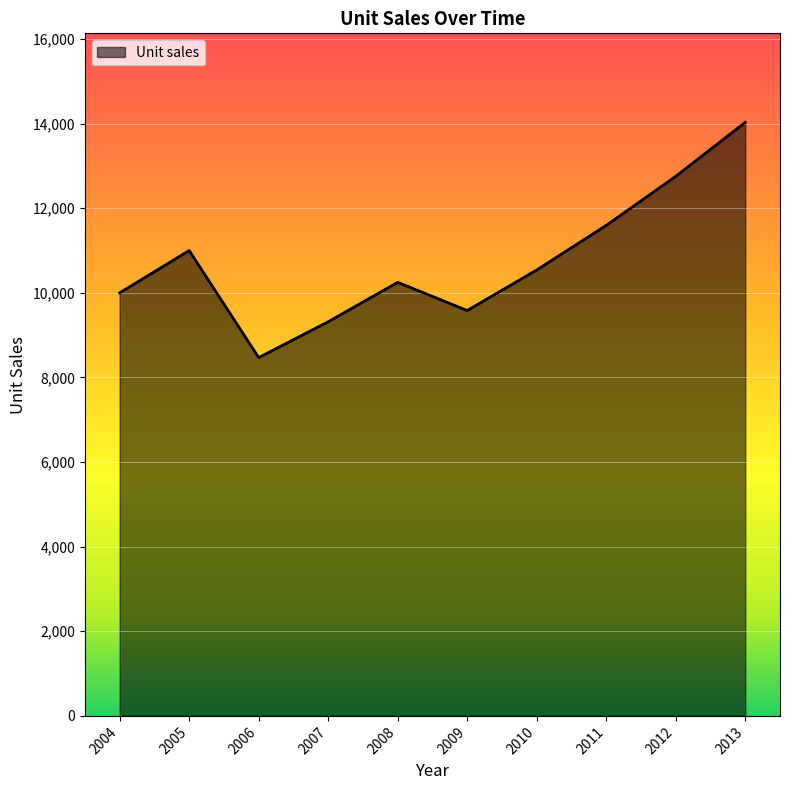

Read the value at 2008.

10248.7